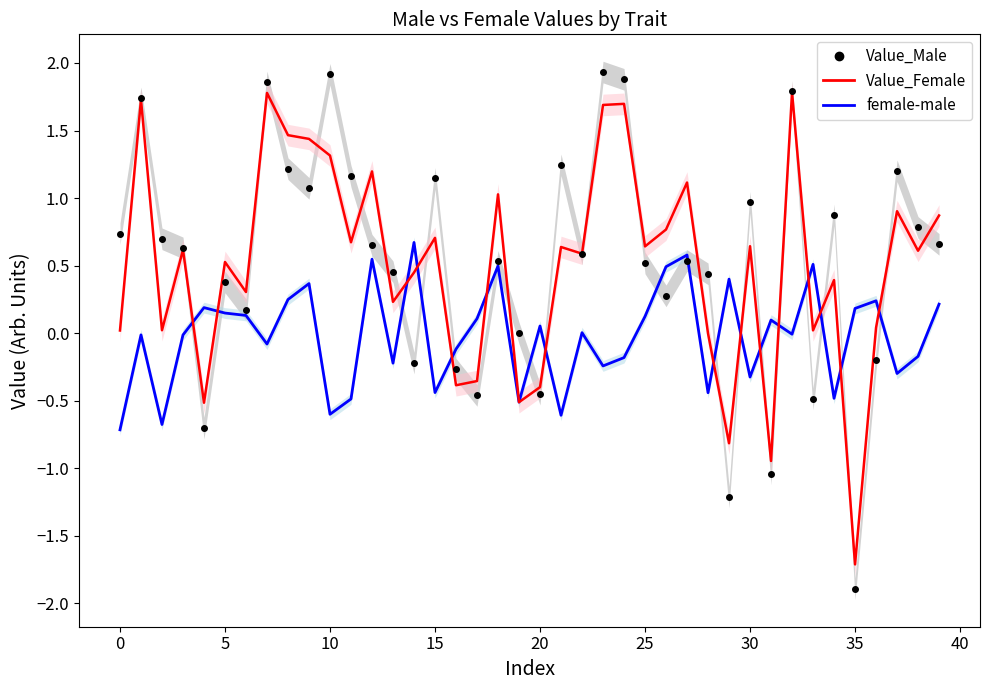

What are all the series names shown in the legend?

female-male, Value_Female, Value_Male